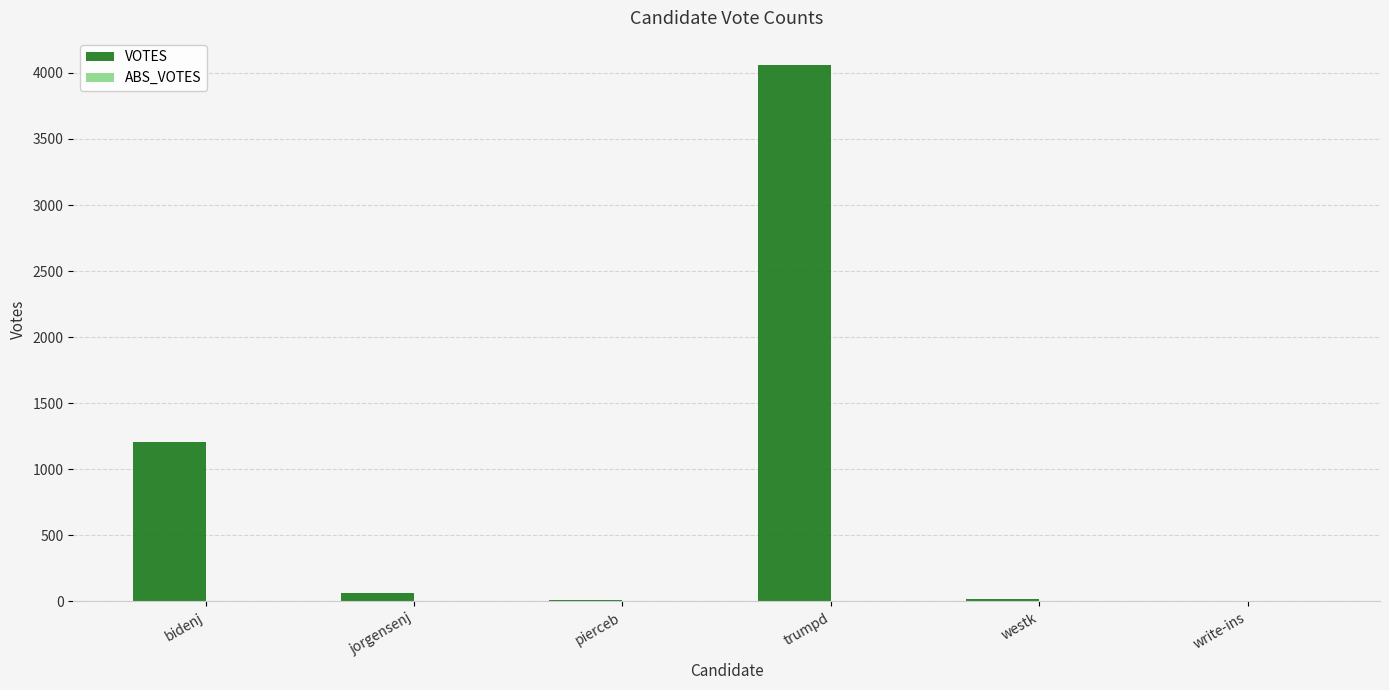

What is the sum of all values?

5363